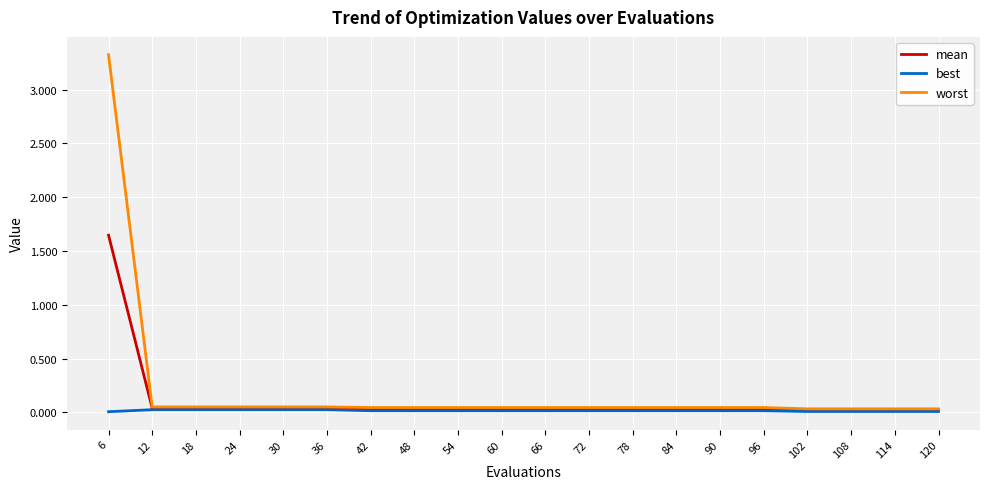

True or false: best has a value of 0.0 at 72.

True